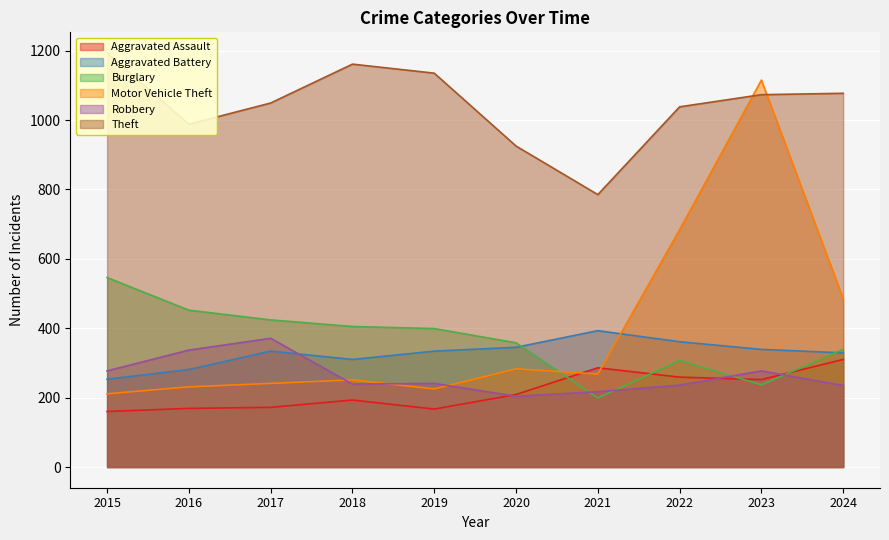

List the series in order of their peak value, highest first.

Theft, Motor Vehicle Theft, Burglary, Aggravated Battery, Robbery, Aggravated Assault